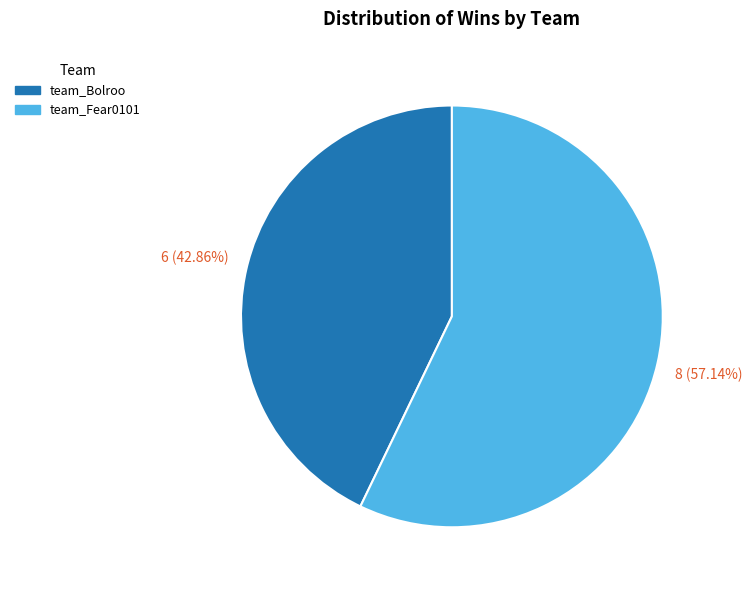

To the nearest percent, what is the combined percentage of team_Bolroo and team_Fear0101?

100%